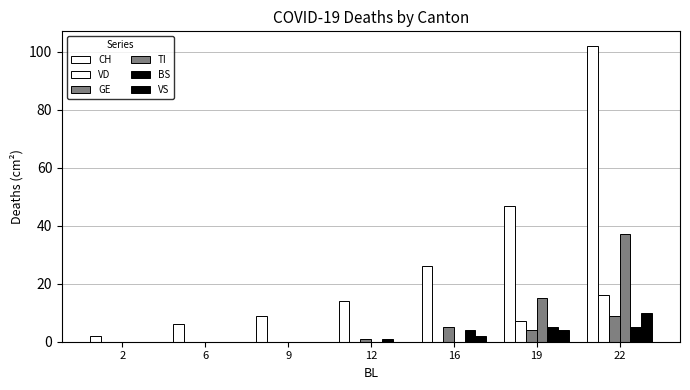

How many groups of bars are there?

7